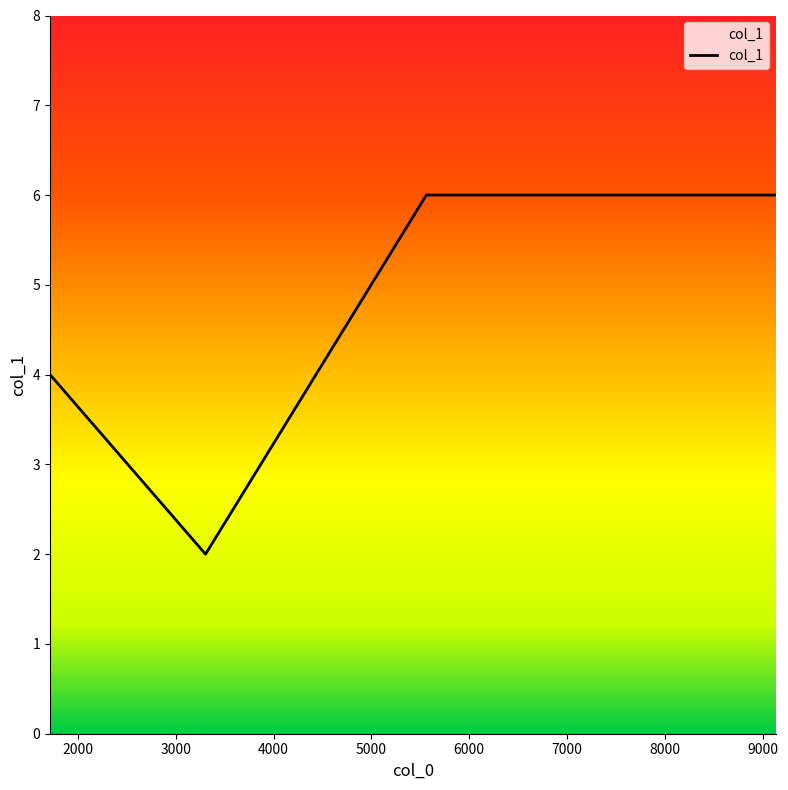

How many lines are shown in the chart?

1